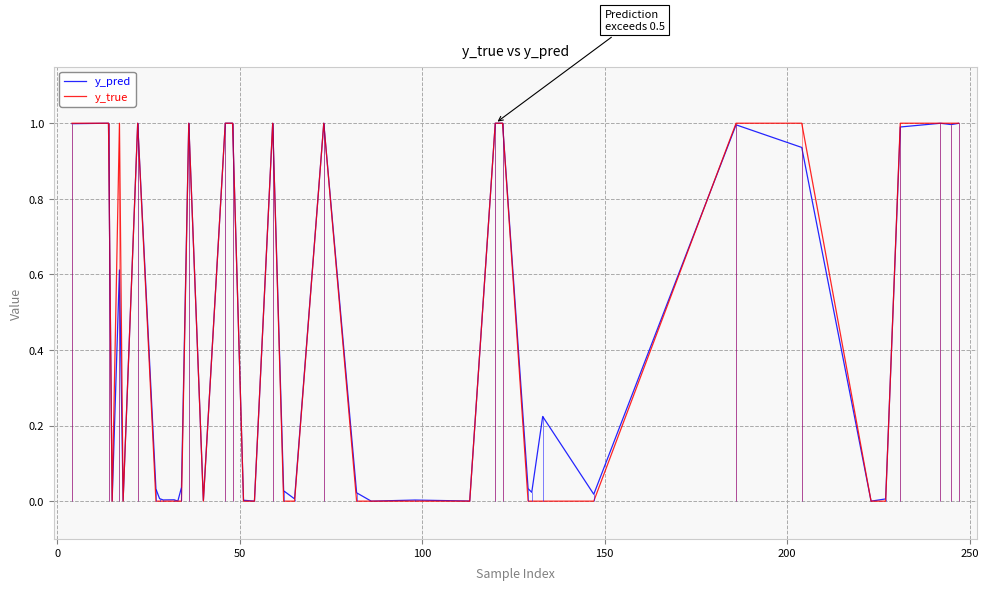

Which series has the largest range (max minus min)?

y_true